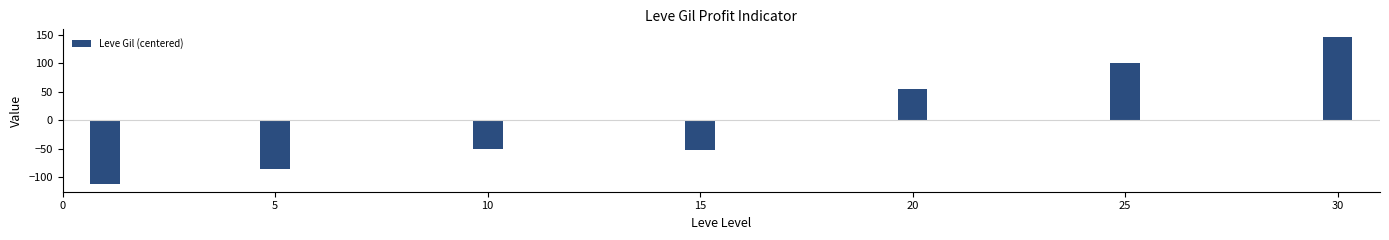

At which label is the value closest to 16?

20